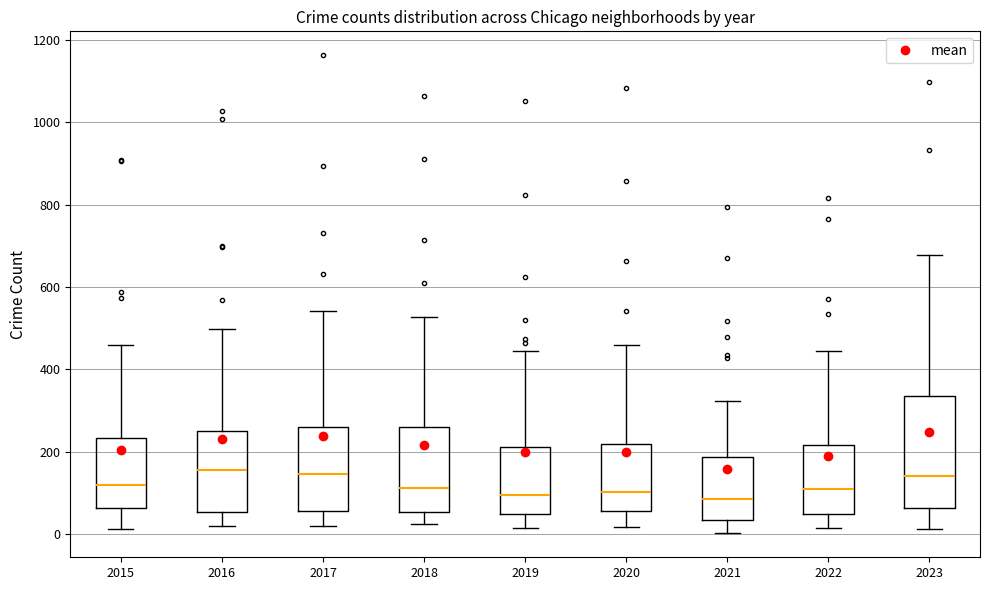

Where does the median line of the box at x = 2023 sit on the y-axis? The values are not printed on the chart, so give them approximately, as read against the axis.

140